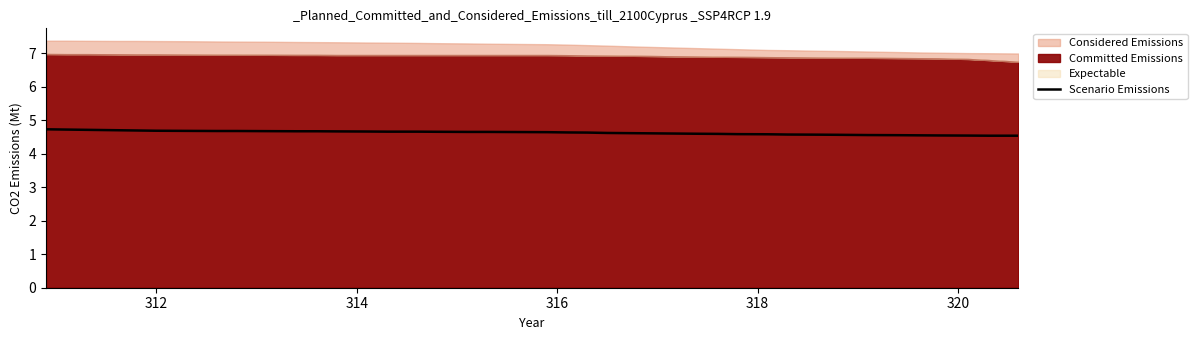

What is the lowest value of the Scenario Emissions series?

4.5